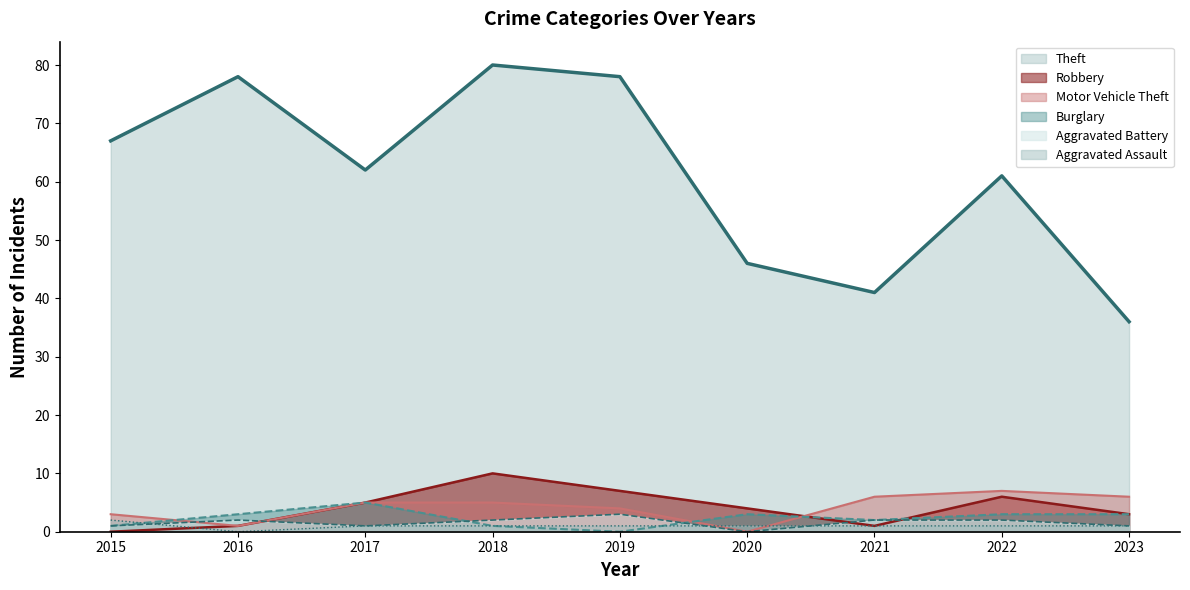

Count the Aggravated Battery values in the range 1 to 2.

7